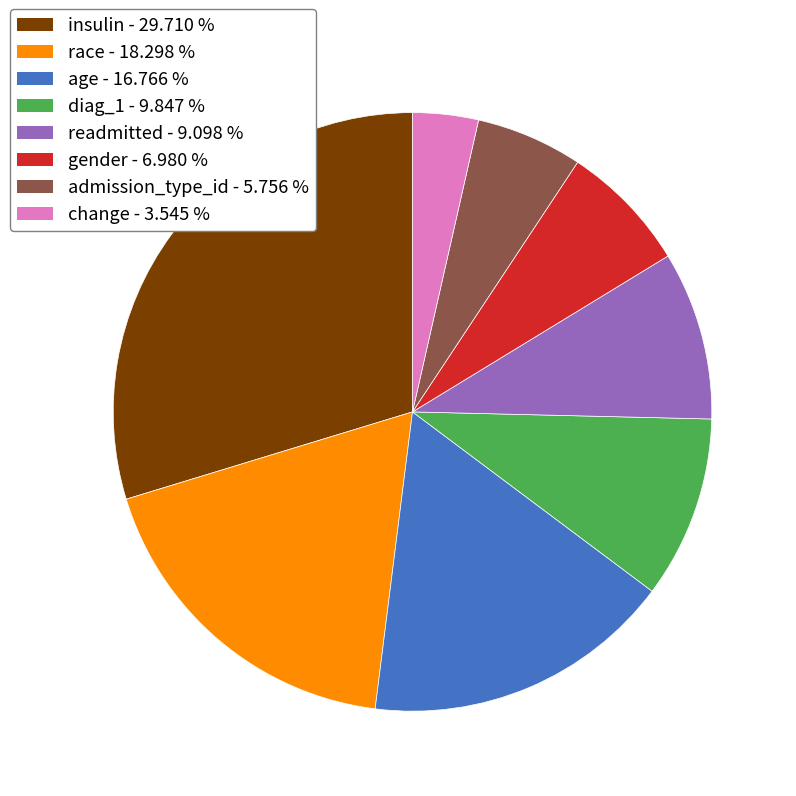

Which slice is the smallest?

change